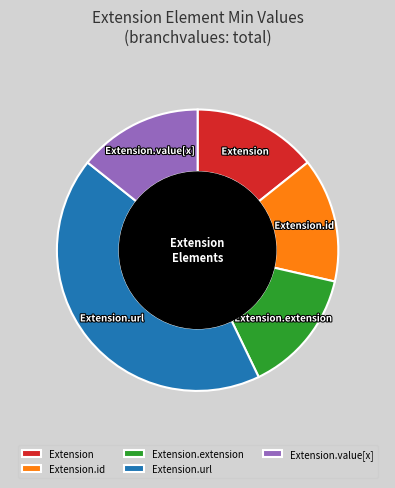

What is the largest slice in the pie chart?

Extension.url